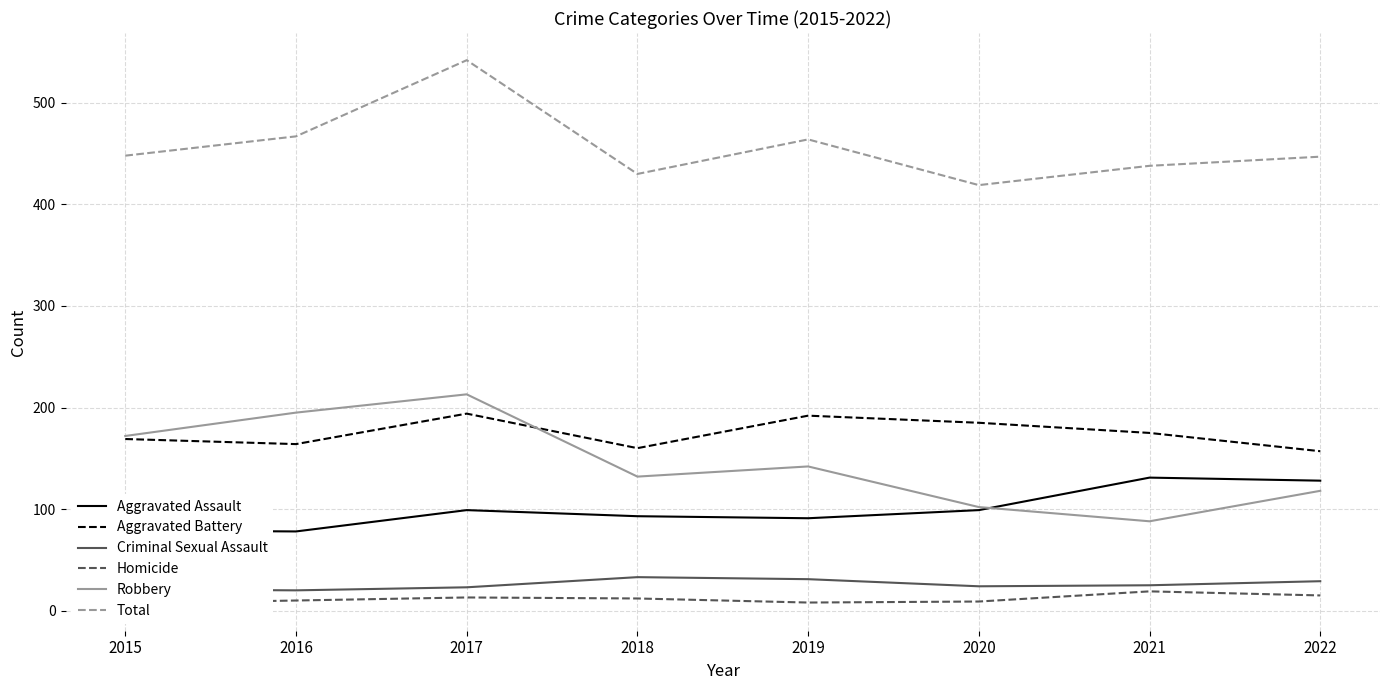

List the labels in order of Criminal Sexual Assault value, largest first.

2018, 2019, 2022, 2021, 2020, 2017, 2015, 2016